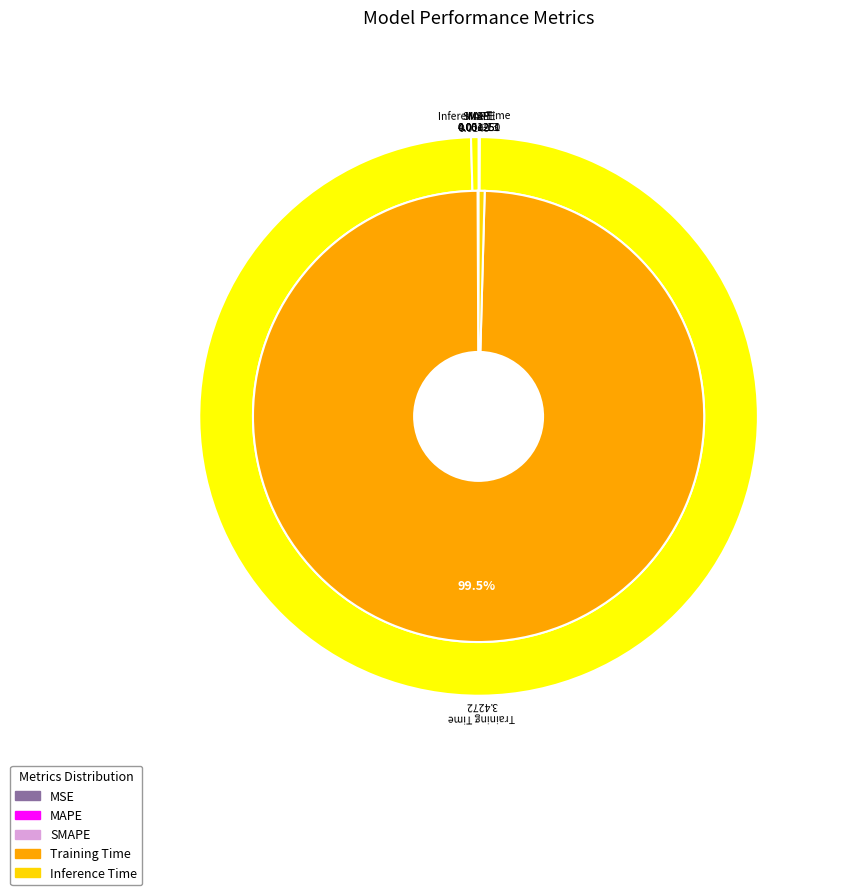

Which category has the biggest portion of the pie?

Training Time